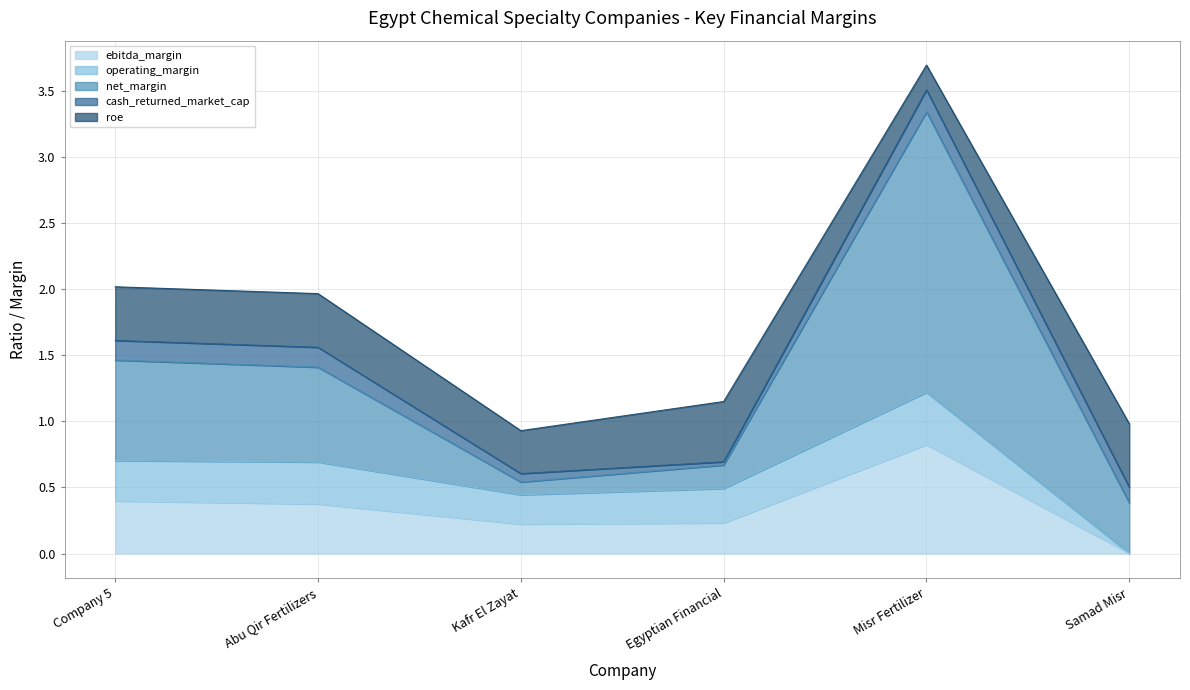

What is the difference between the second highest and second lowest values in the net_margin series?

0.6